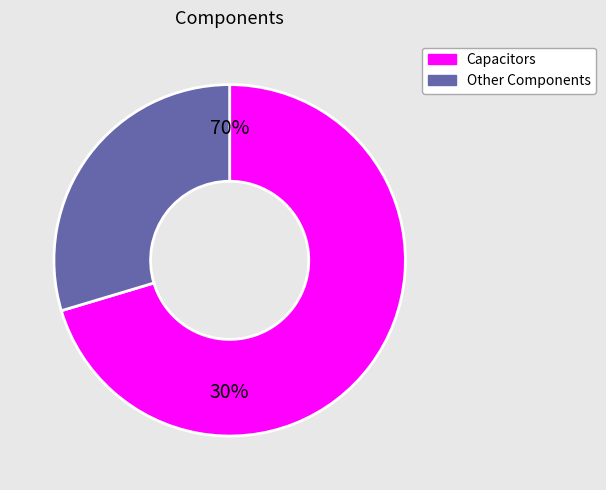

True or false: D1 accounts for 13% of the total.

False